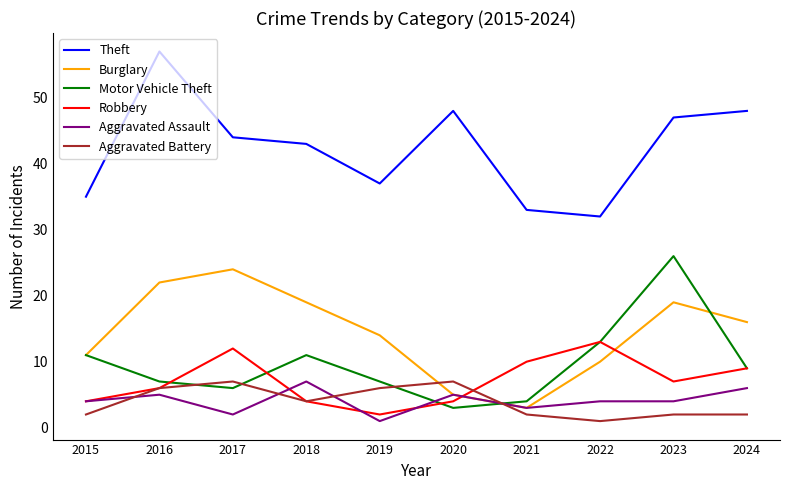

Between 2016 and 2017, which series saw the biggest shift?

Theft